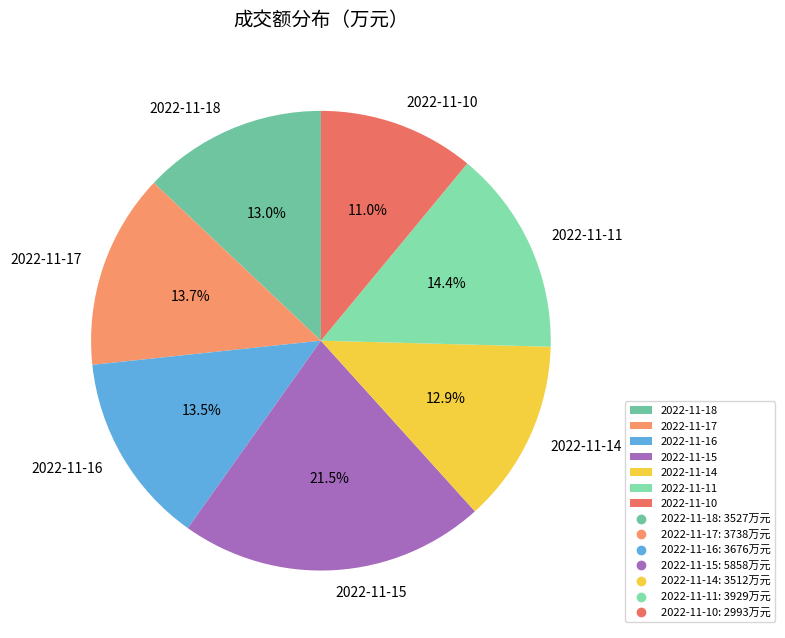

Does 2022-11-11 represent more than half of the total?

No